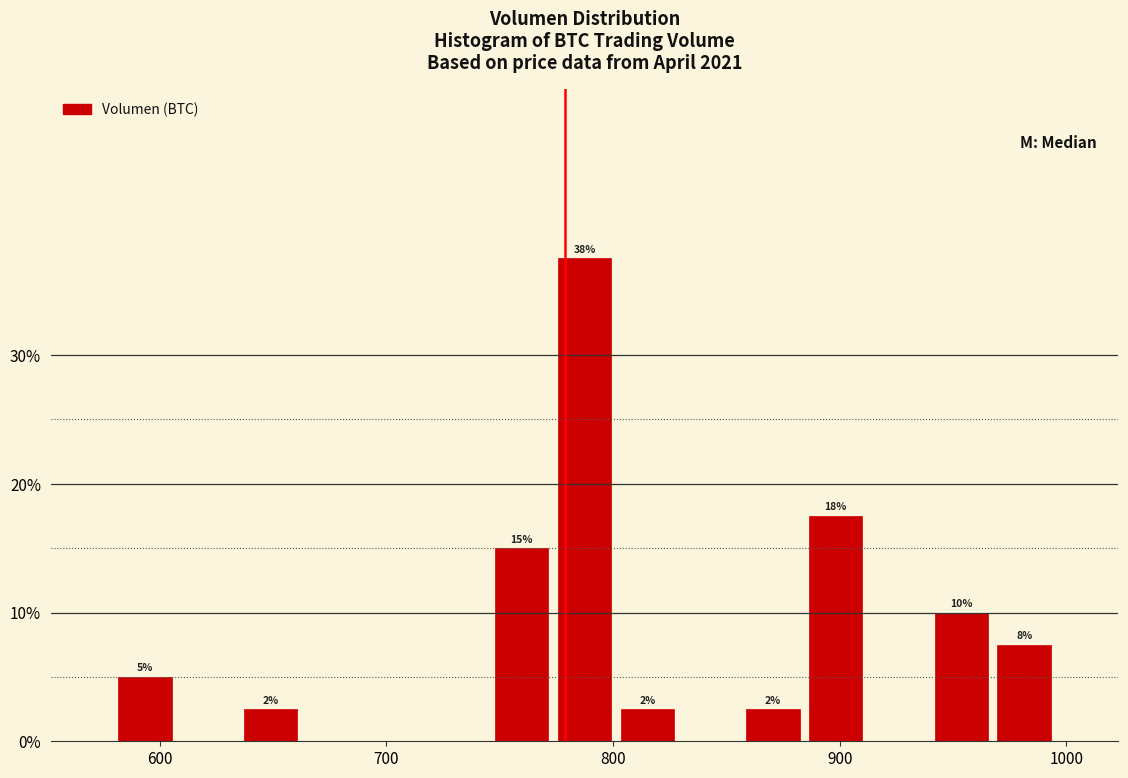

Read against the x-axis, roughly where is the centre of the tallest bar?

790